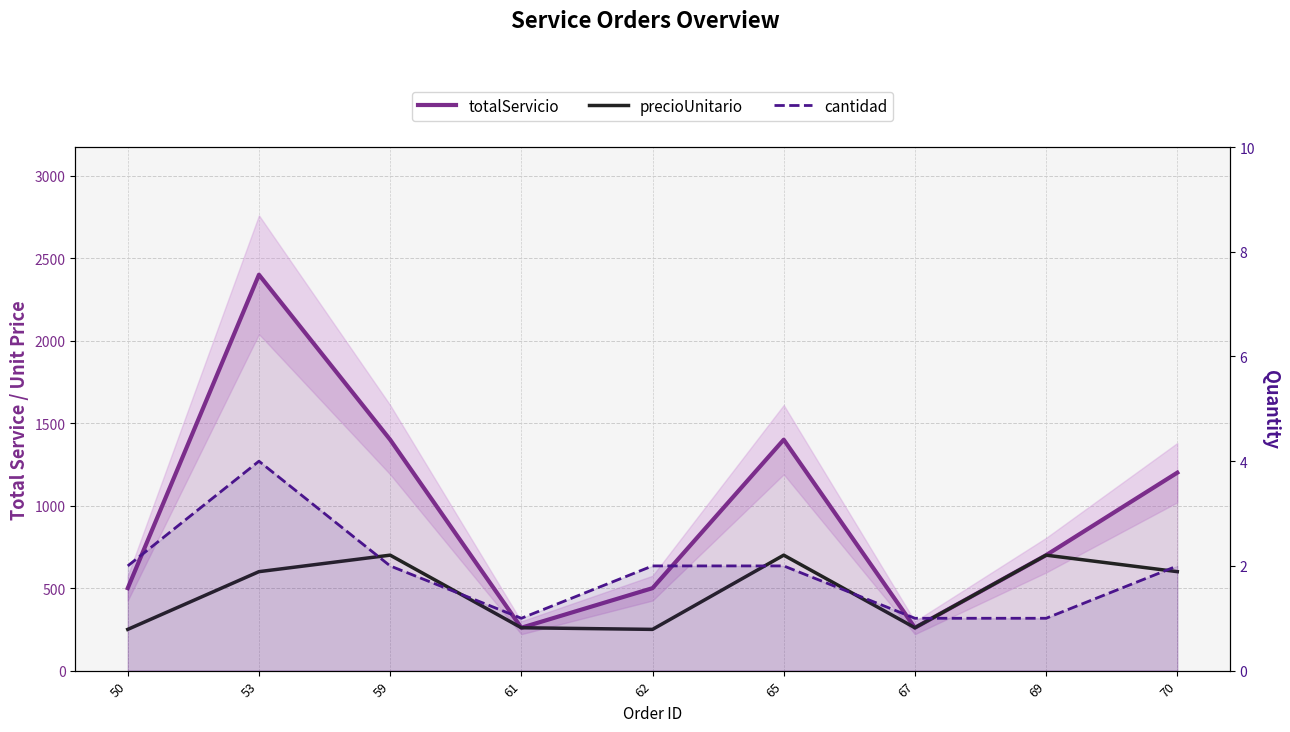

What are all the series names shown in the legend?

totalServicio, precioUnitario, cantidad